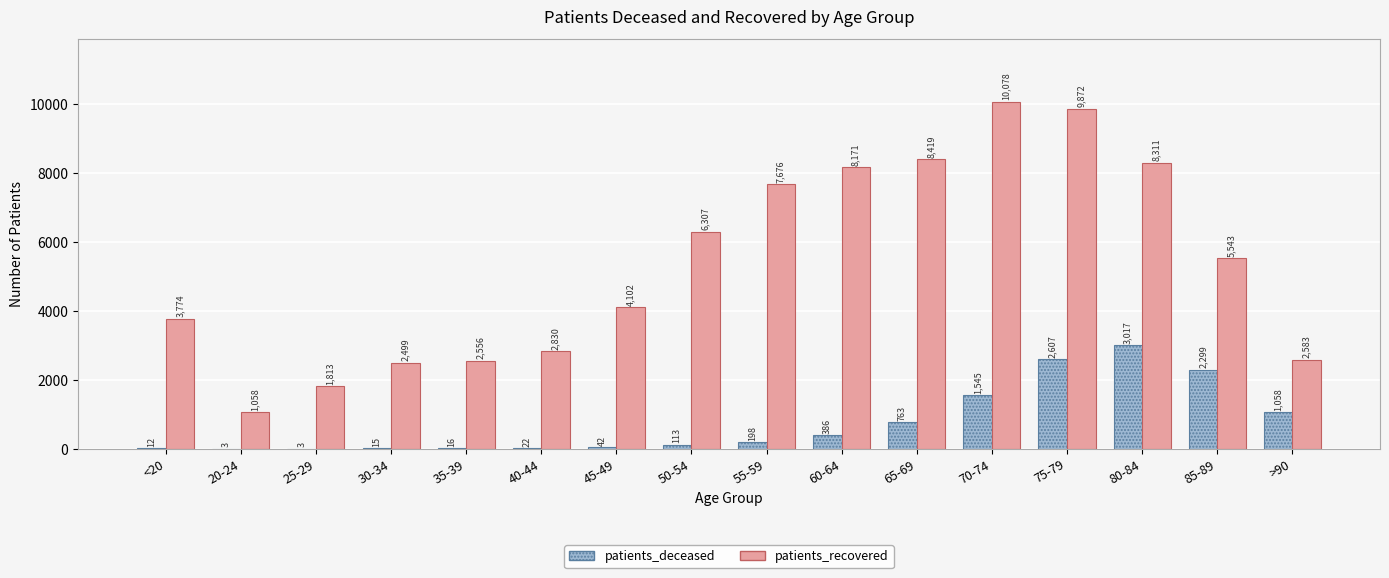

What are all the series names shown in the legend?

patients_deceased, patients_recovered